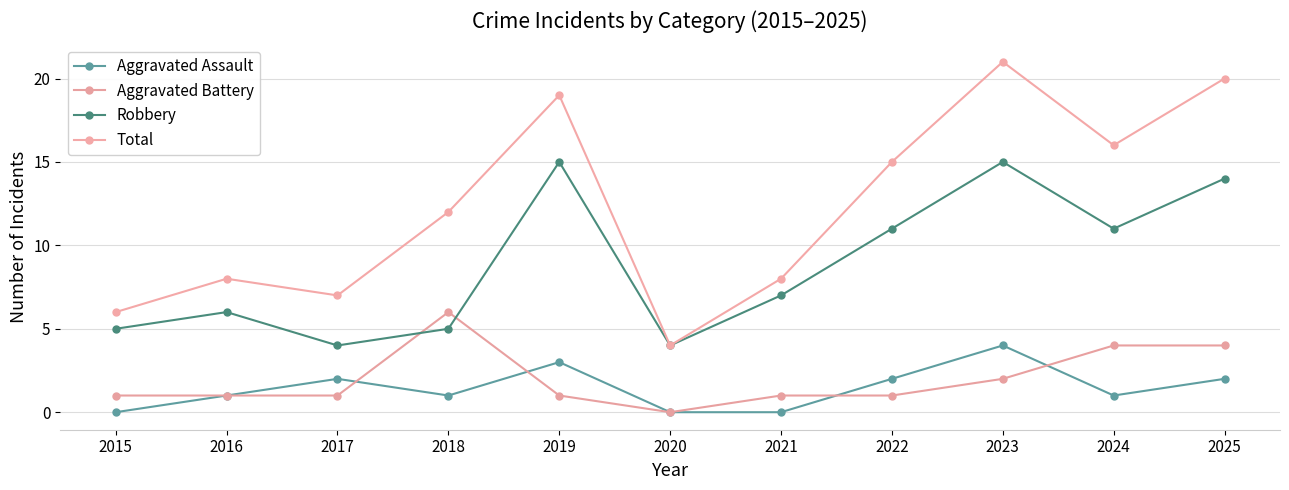

True or false: Total and Aggravated Assault cross at least once.

False